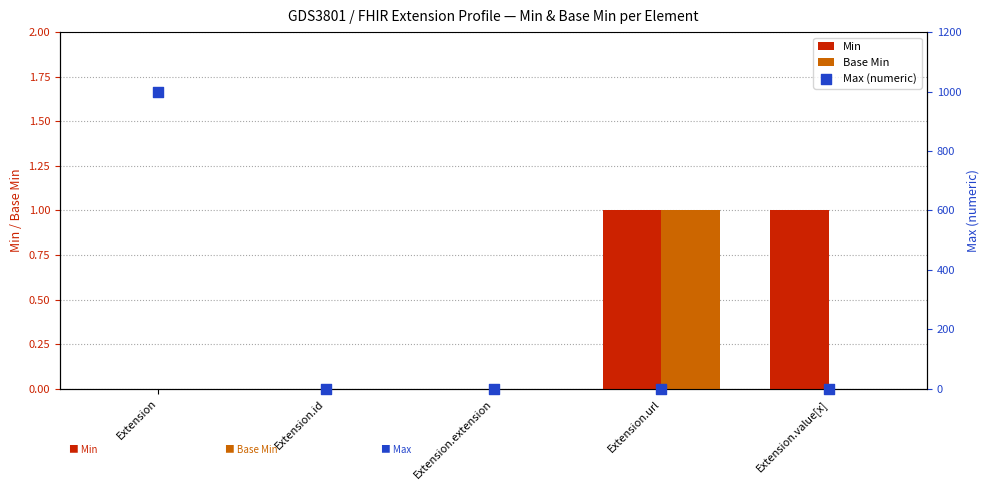

What are all the series names shown in the legend?

Min, Base Min, Max (numeric)